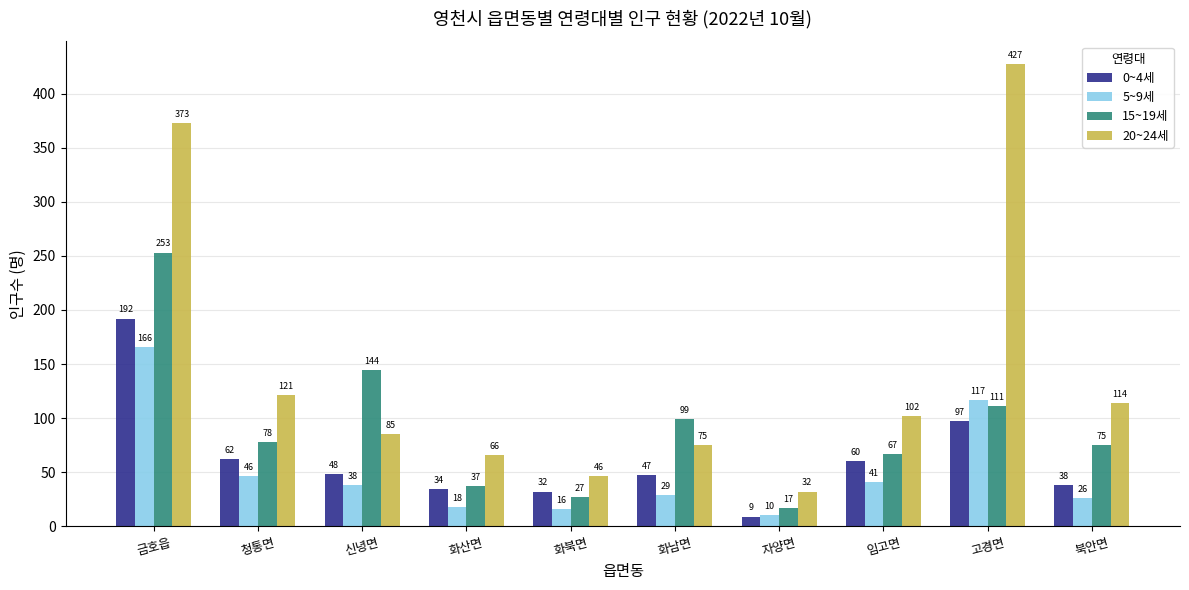

Count the number of data series in this chart.

4